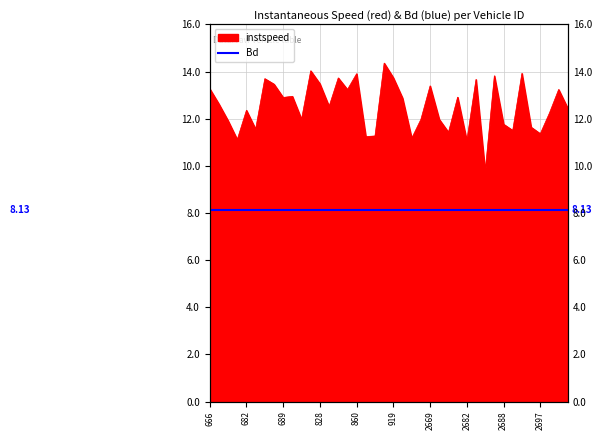

What is the ratio of the value at 2777.0 to the value at 2695.0?

1.1